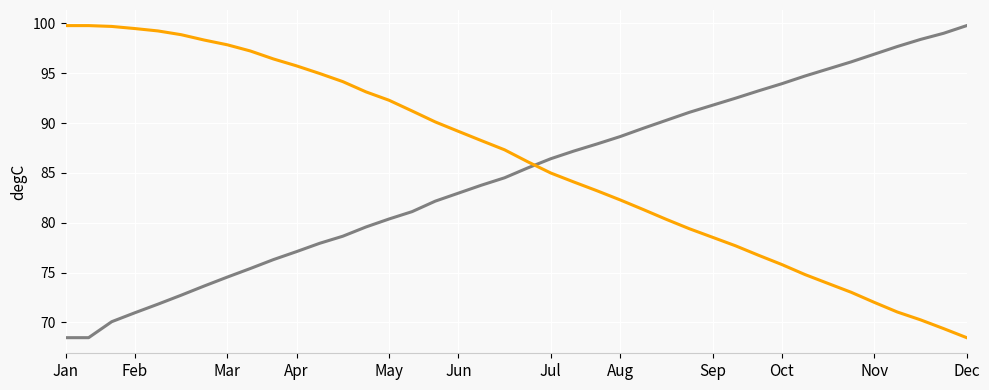

What is the minimum value shown in the chart?

68.5